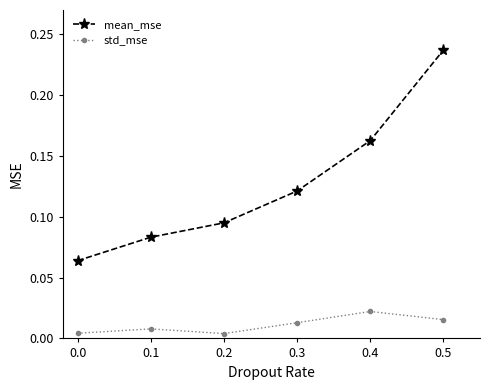

Rank the series by their average value, from highest to lowest.

mean_mse, std_mse